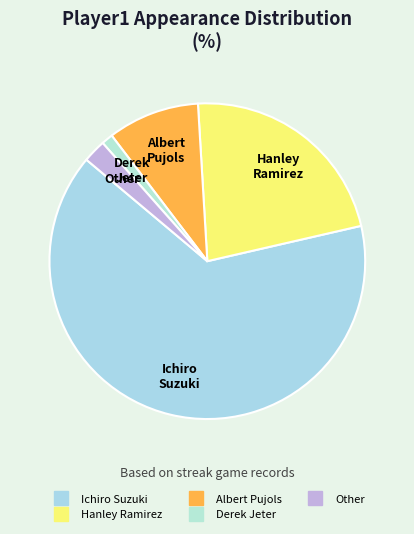

How many slices are in this pie chart?

5